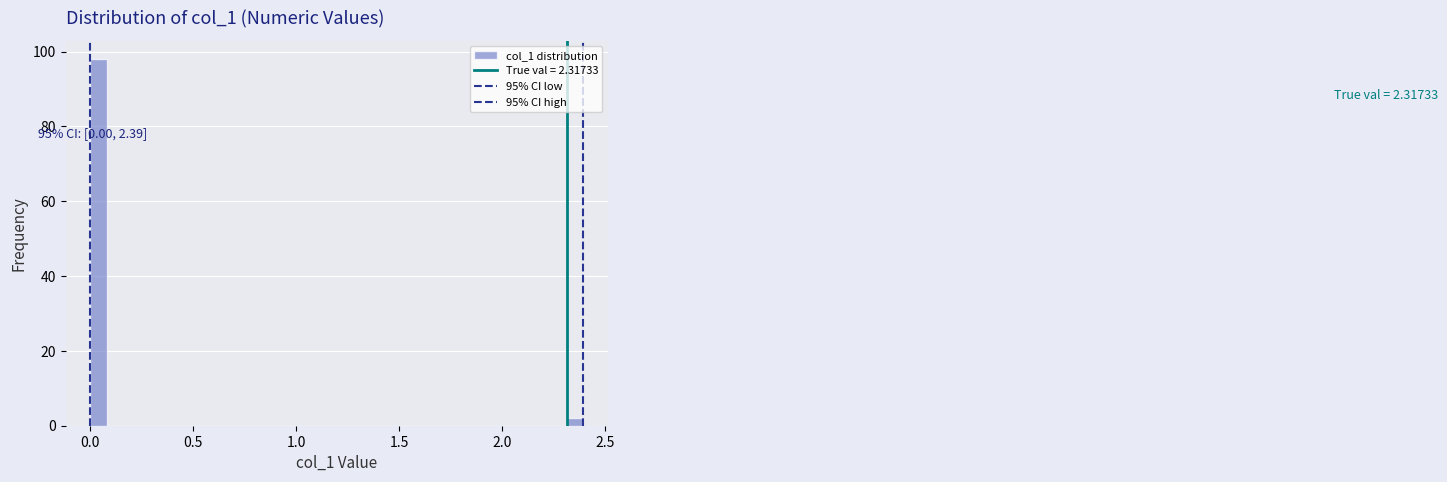

Around what value on the x-axis is the tallest bar? Give the approximate position of its centre, as read against the axis.

0.05